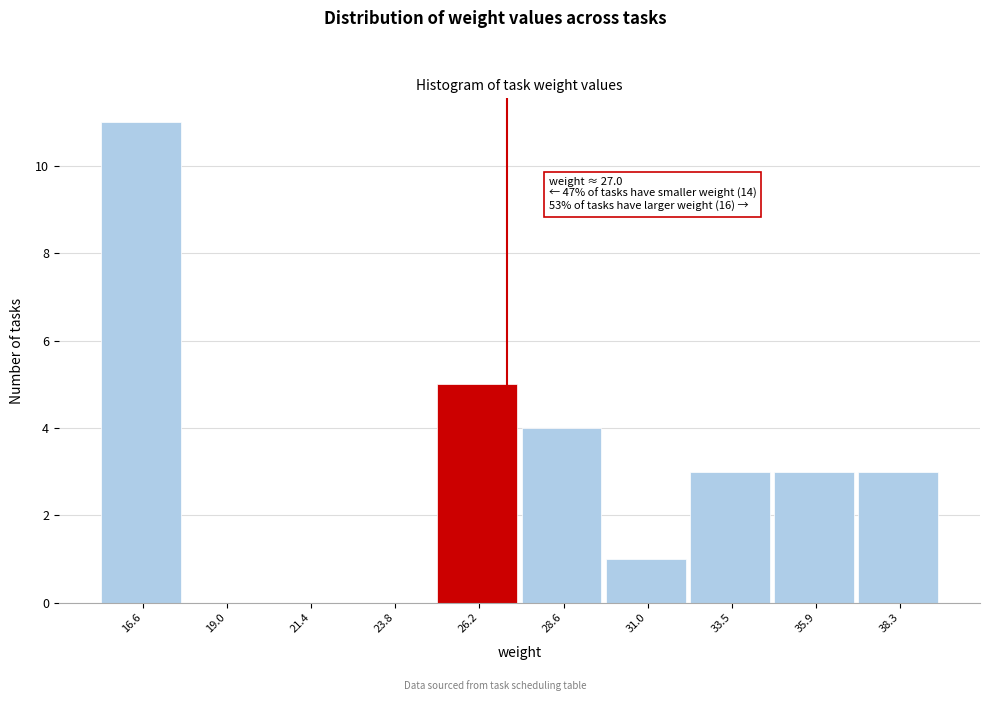

Over which range of the x-axis is the bar tallest?

15.5 to 18.0